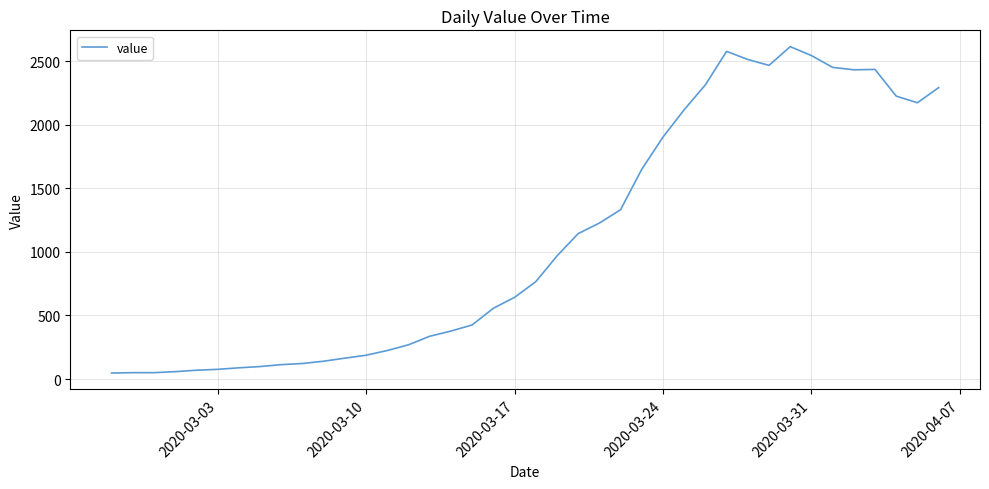

How many values are below 765?

20